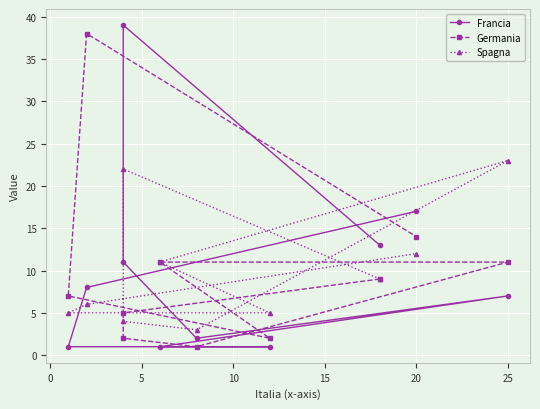

What is the highest value of the Germania series?

38